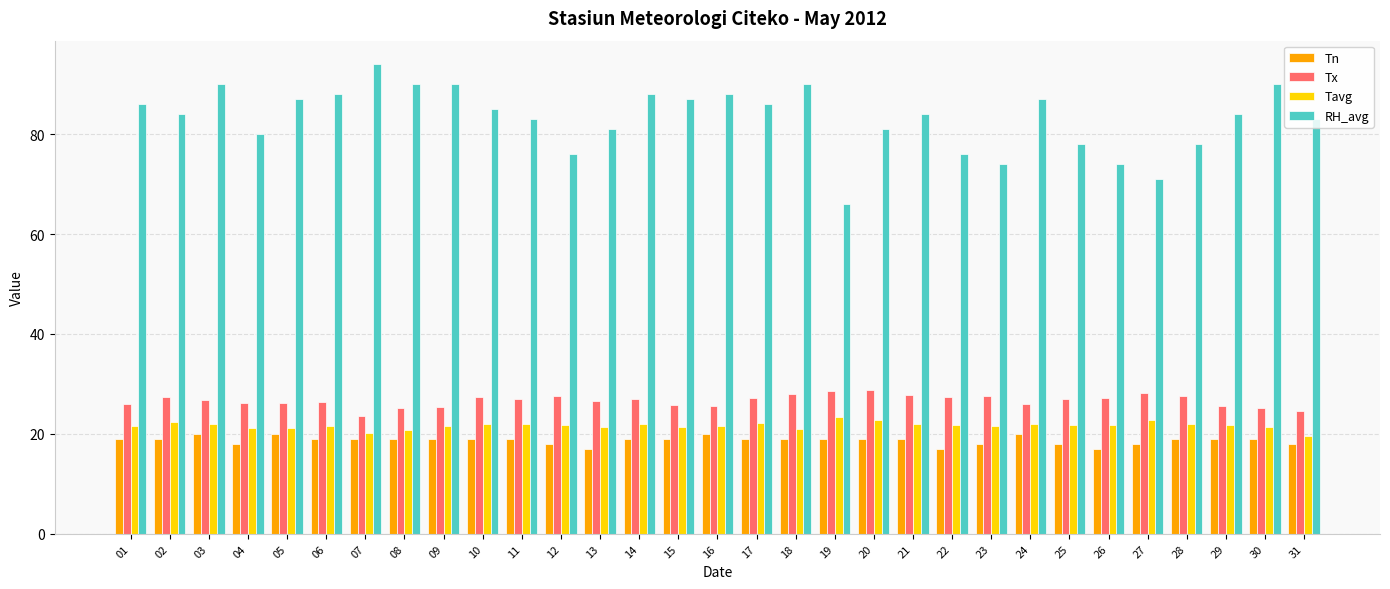

List the series in order of their peak value, lowest first.

Tn, Tavg, Tx, RH_avg